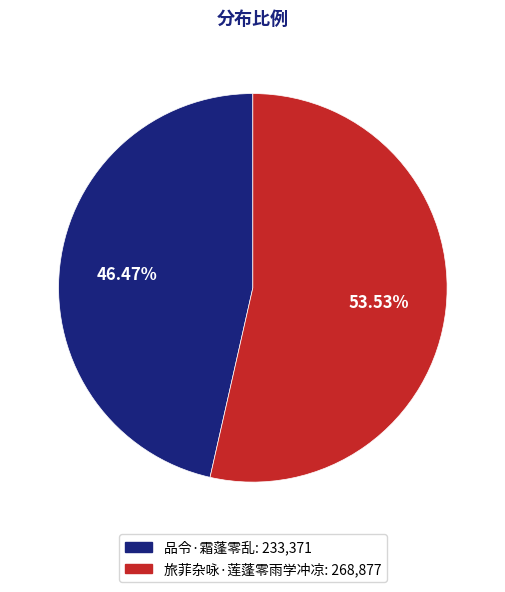

Count the number of slices in the pie.

2